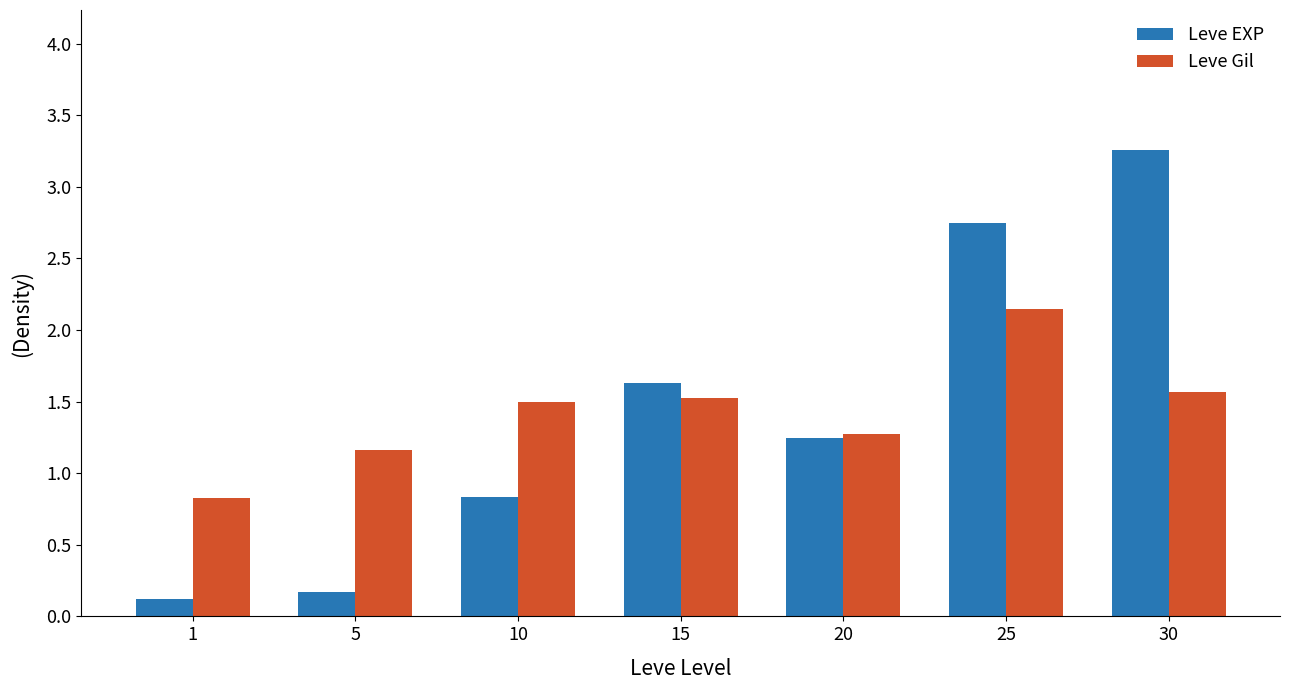

What is the minimum value for Leve Gil?

0.8